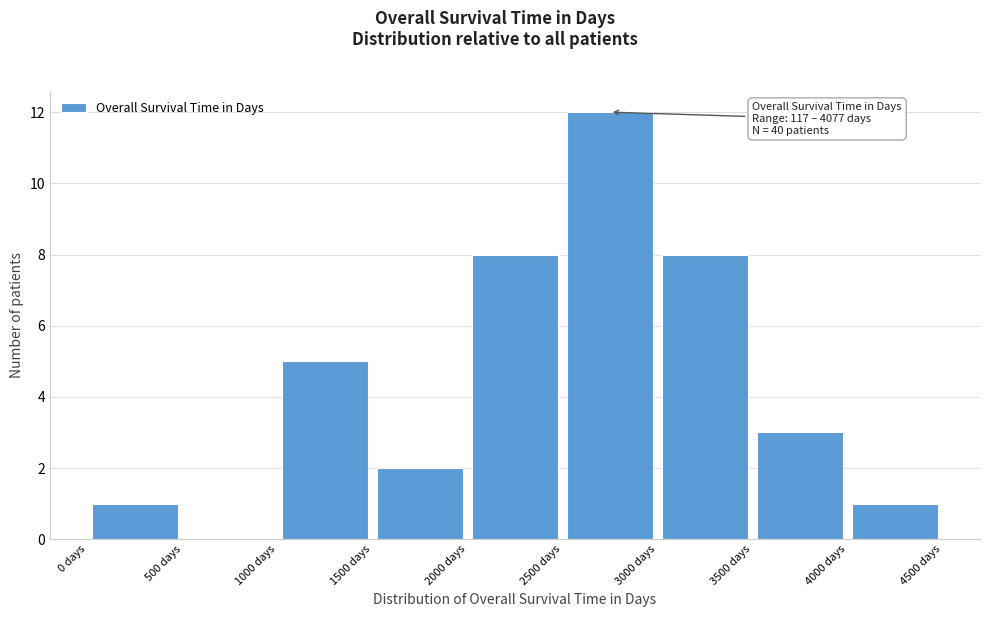

Which range on the x-axis has the tallest bar?

2500 to 3000